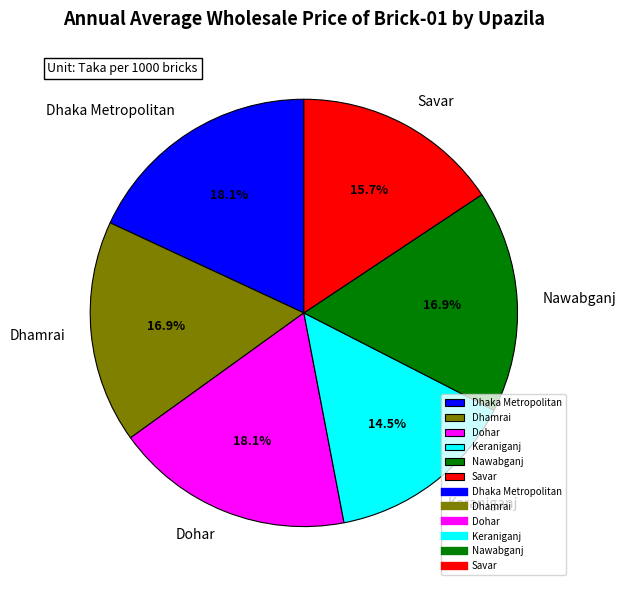

What is the ratio of the value at Nawabganj to the value at Dhamrai?

1.0